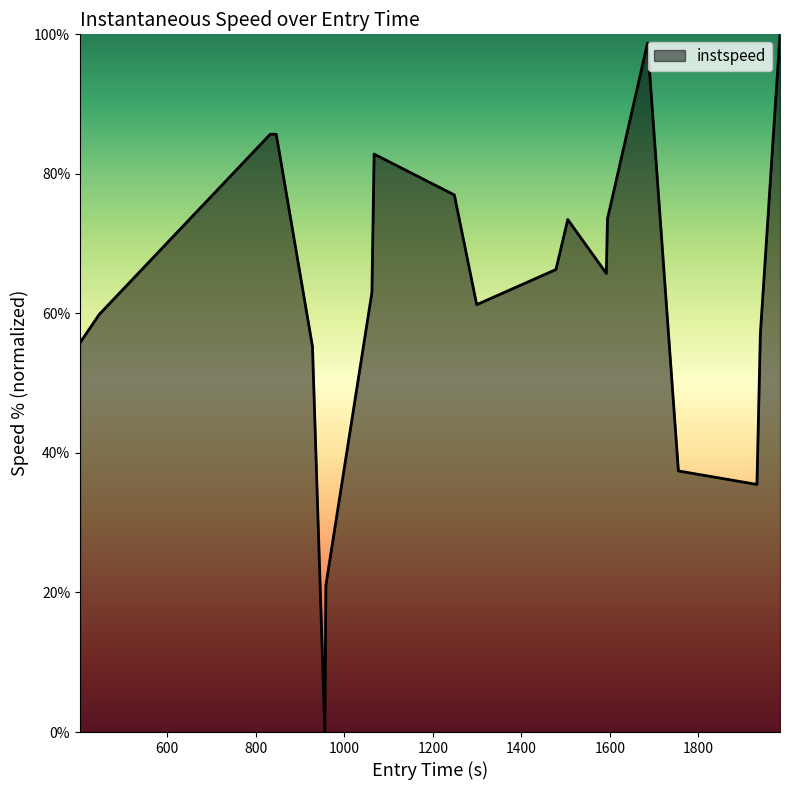

What is the difference between the maximum and minimum values?

100.0